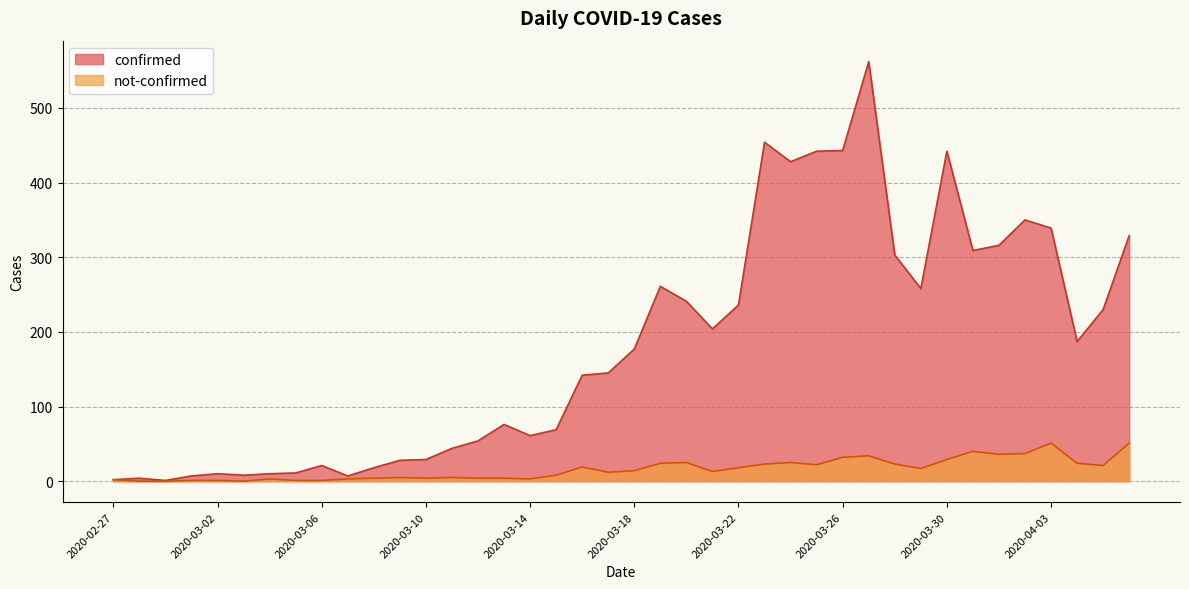

Is it true that not-confirmed equals 33 at 2020-03-20?

False